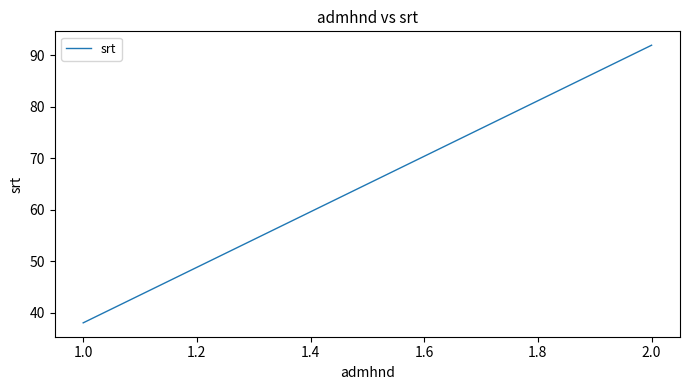

Count the number of categories in the chart.

3